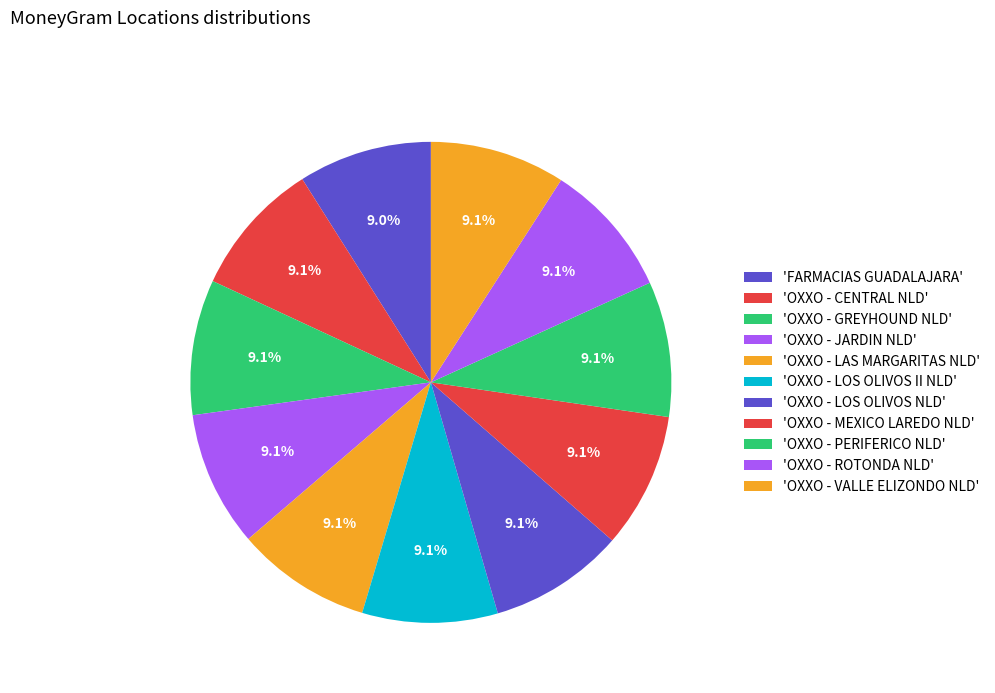

What is the smallest slice in the pie chart?

FARMACIAS GUADALAJARA